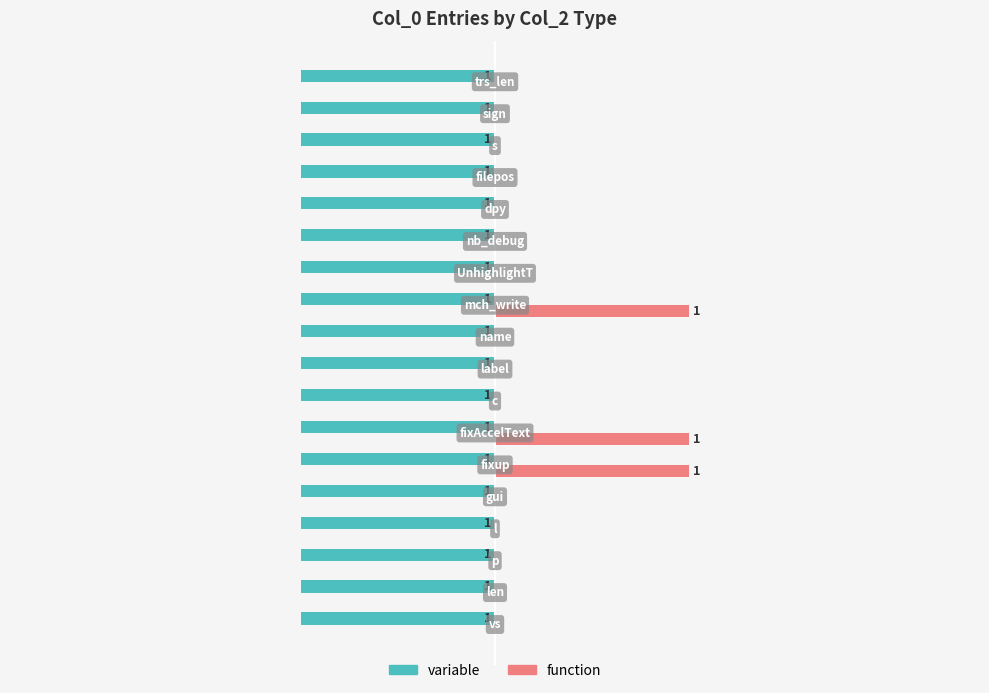

Which series has the largest total across all categories?

function